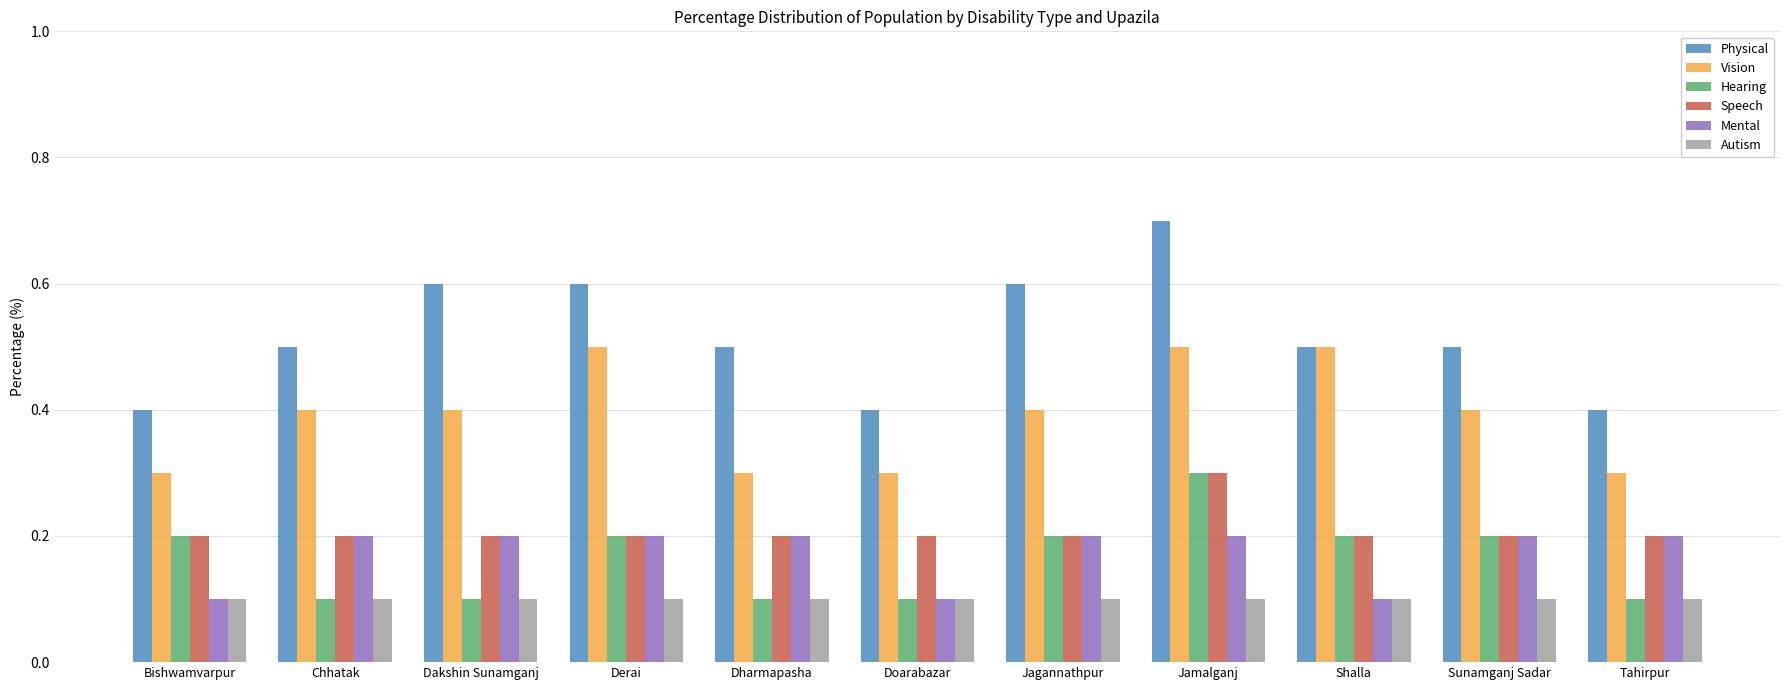

True or false: Hearing has a value of 0.2 at Doarabazar.

False